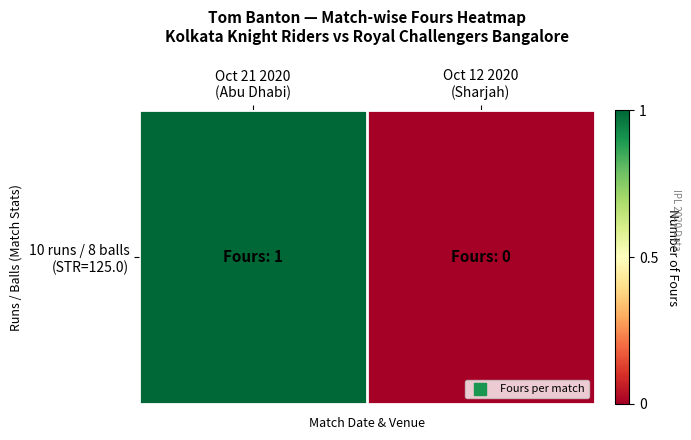

Which label corresponds to the smallest value in the chart?

Oct 12 2020
(Sharjah)